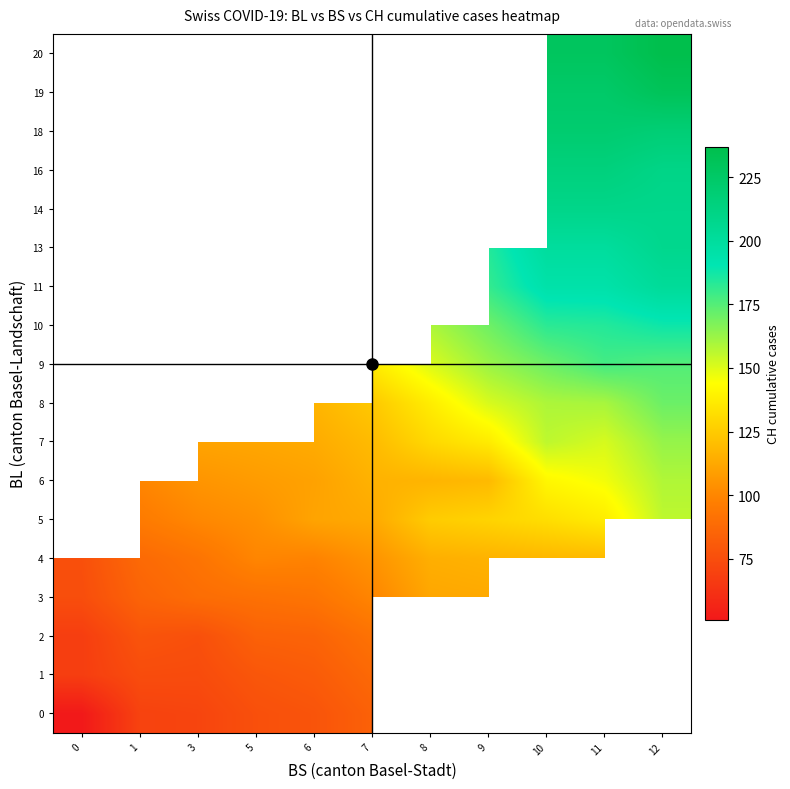

What is the smallest value displayed?

51.0